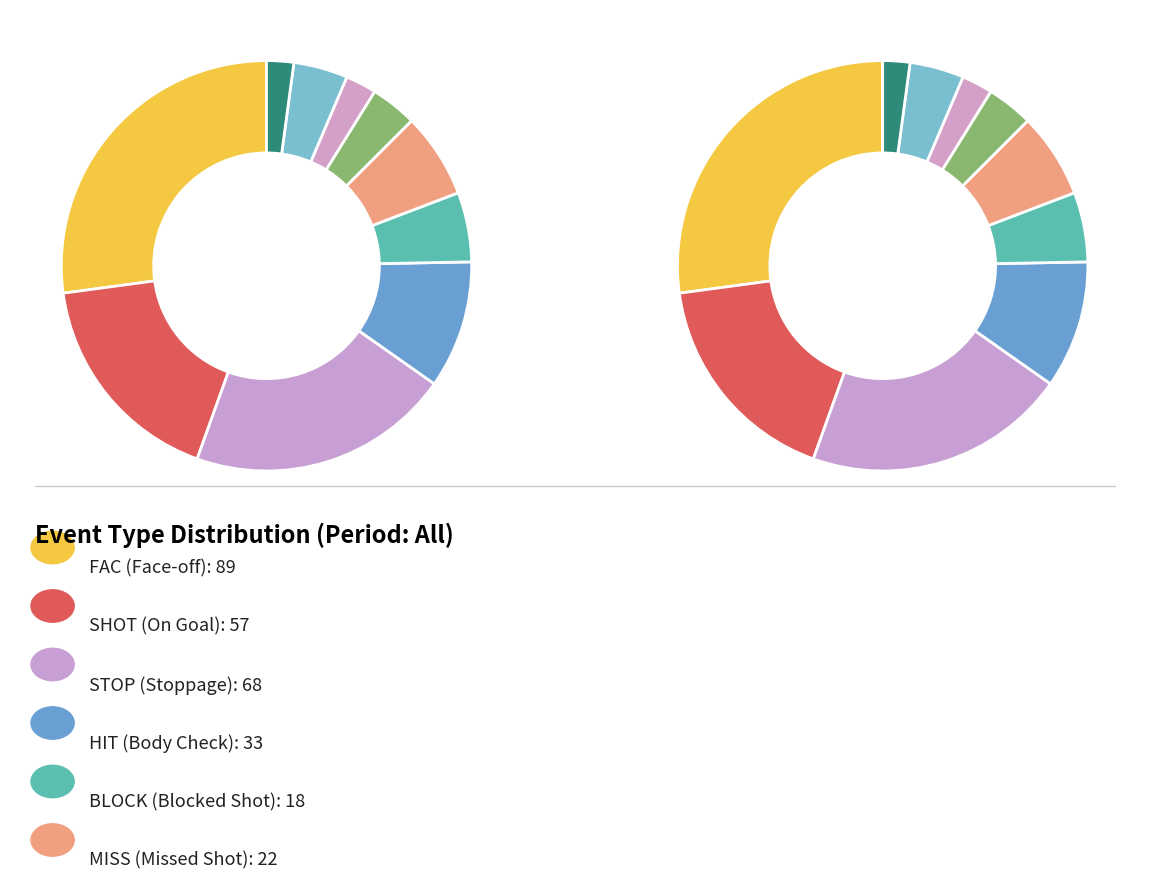

Does GOAL represent more than half of the total?

No